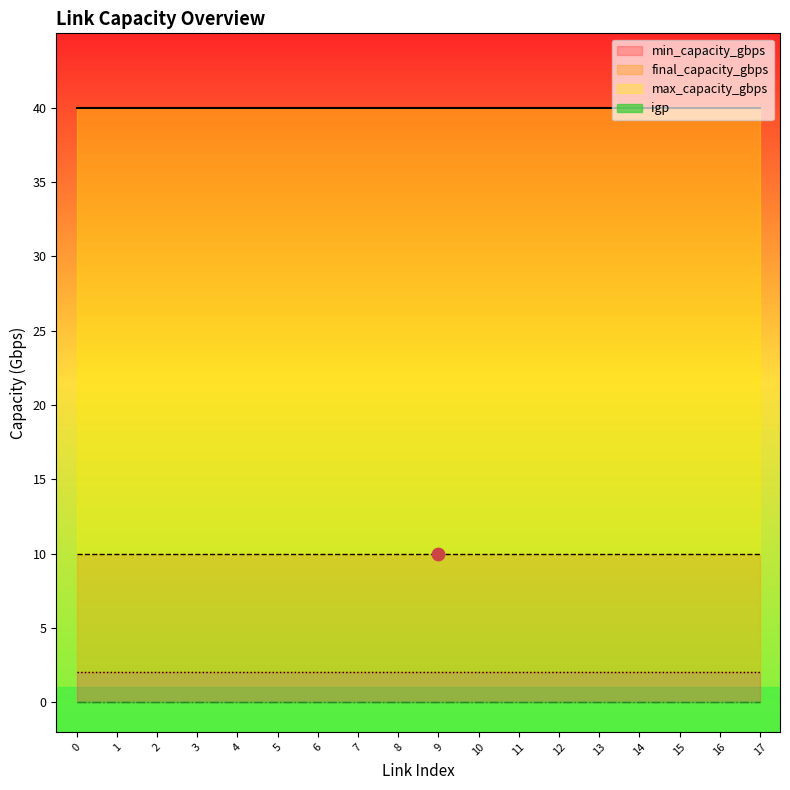

Which series reaches the maximum Y coordinate?

max_capacity_gbps